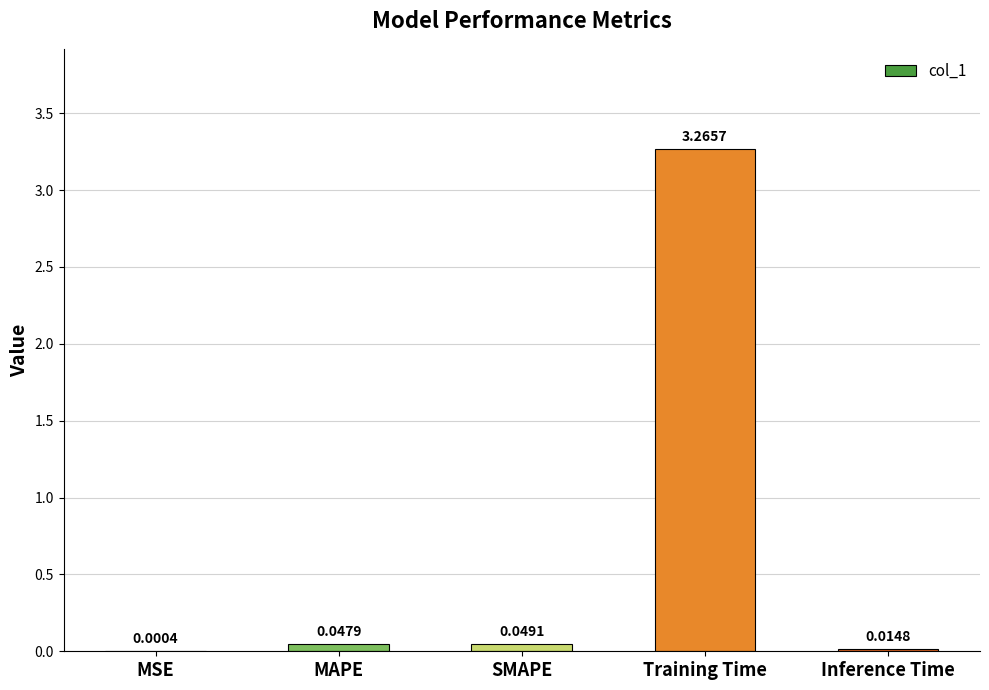

At which label is the value closest to 1?

SMAPE